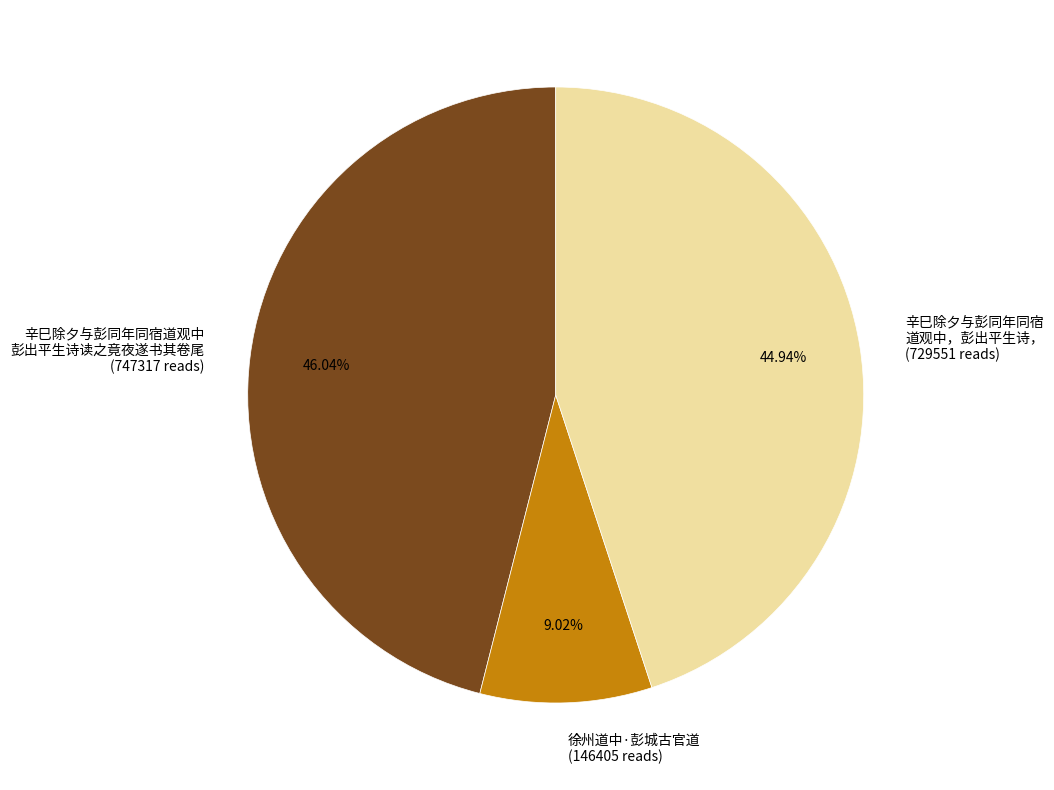

To the nearest percent, what is the difference between the largest and smallest slice percentages?

37%